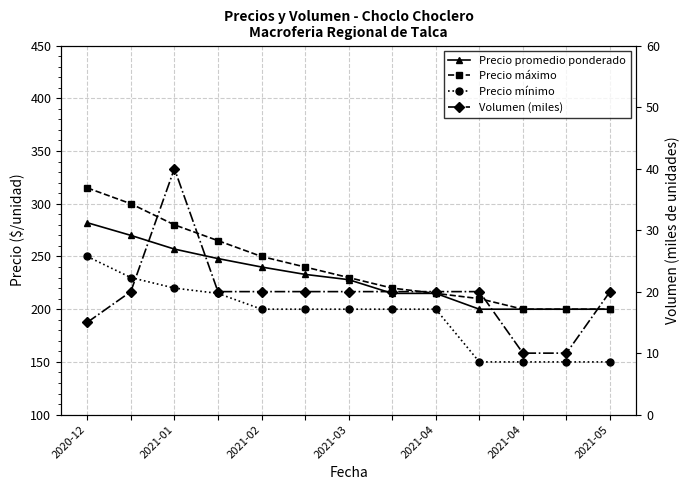

Reading left to right, extract all data points from this chart.

Precio promedio ponderado: 282	270	257	248	240	233	228	215	215	200	200	200	200
Precio máximo: 315	300	280	265	250	240	230	220	215	210	200	200	200
Precio mínimo: 250	230	220	215	200	200	200	200	200	150	150	150	150
Volumen (miles): 15	20	40	20	20	20	20	20	20	20	10	10	20